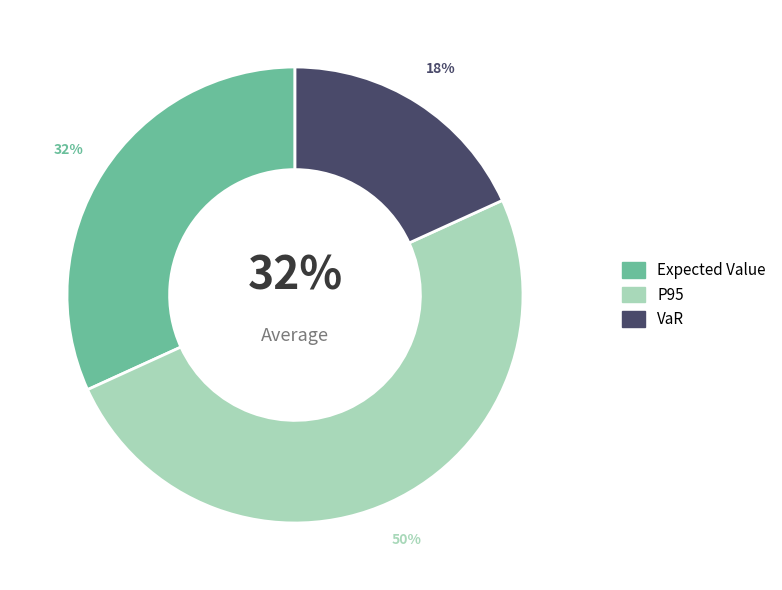

To the nearest percent, what is the average slice percentage?

33%